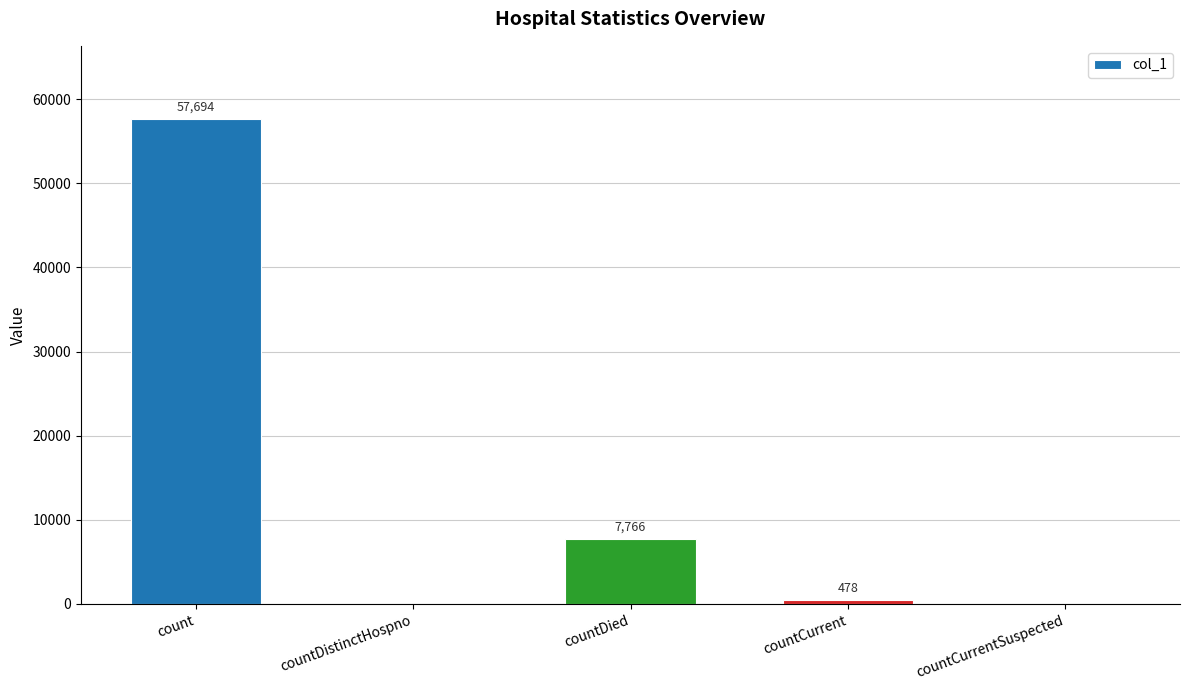

Between countCurrent and count, which is larger?

count